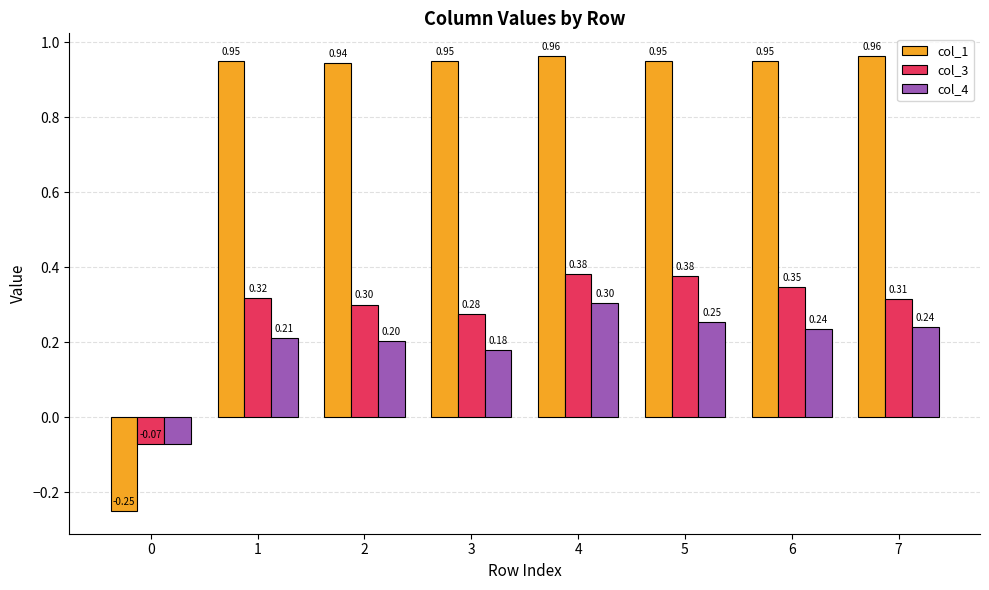

The value of col_4 at 2 is 0.3. True or false?

False